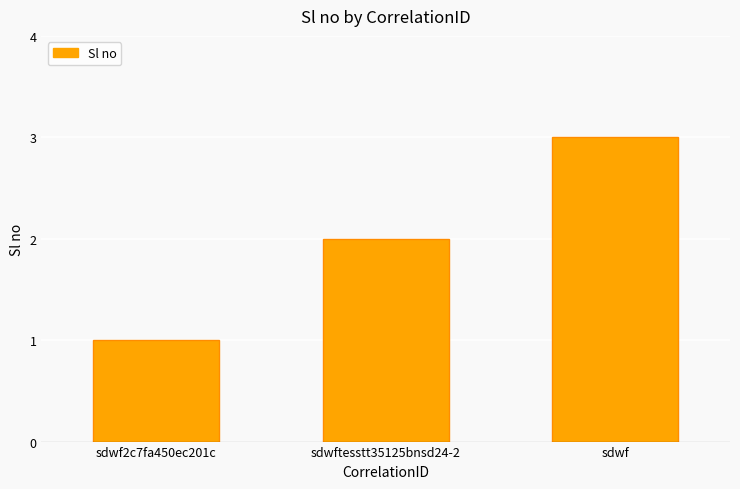

True or false: the data shows 2 at sdwftesstt35125bnsd24-2.

True